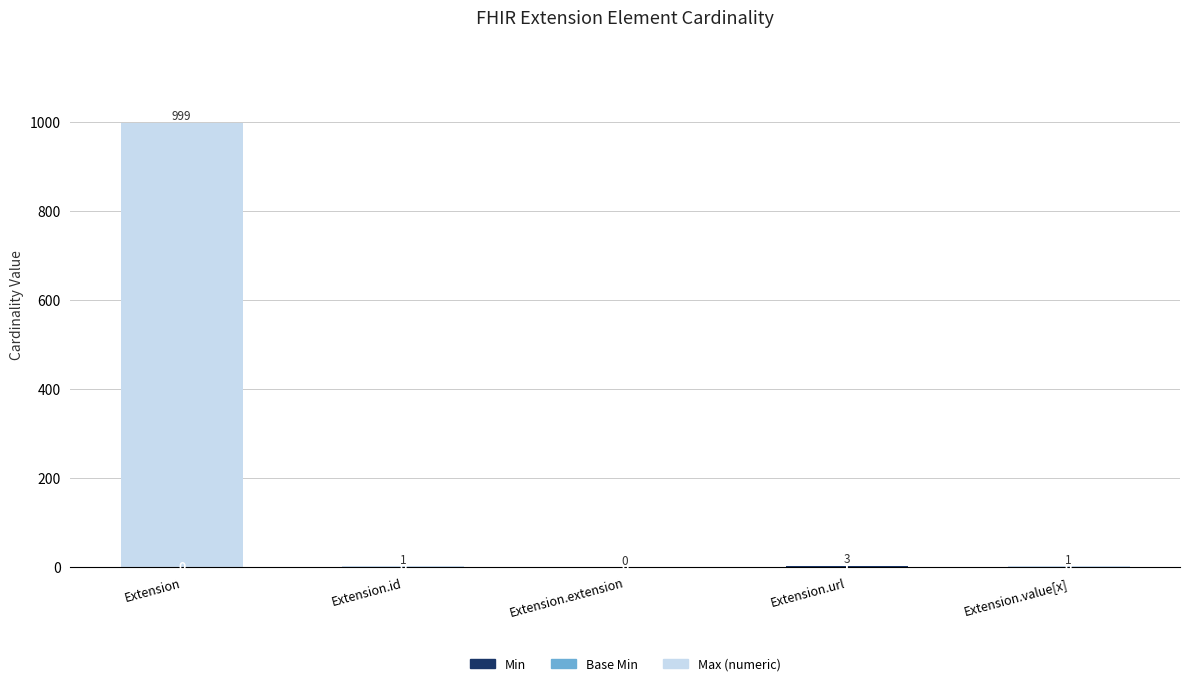

The Min series shows 0 at Extension. True or false?

False